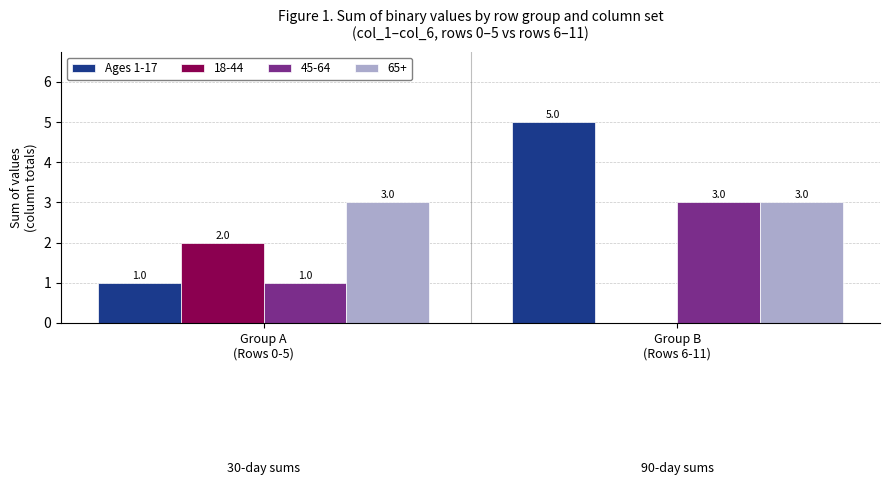

What is the sum of all Ages 1-17 values?

6